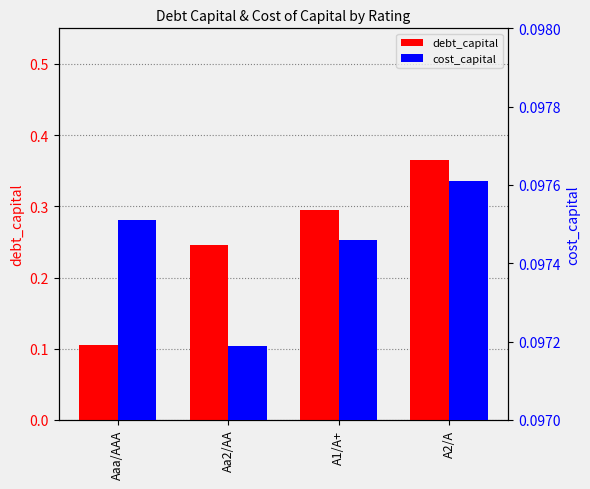

List the series in order of their peak value, lowest first.

cost_capital, debt_capital